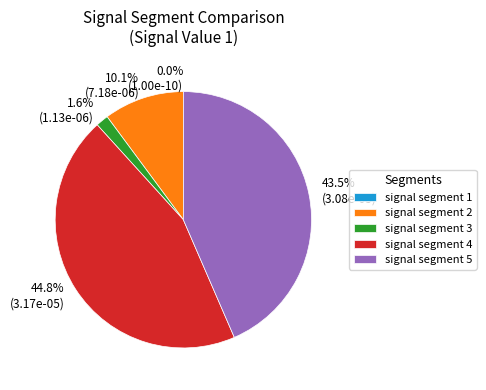

To the nearest percent, what is the average slice percentage?

20%